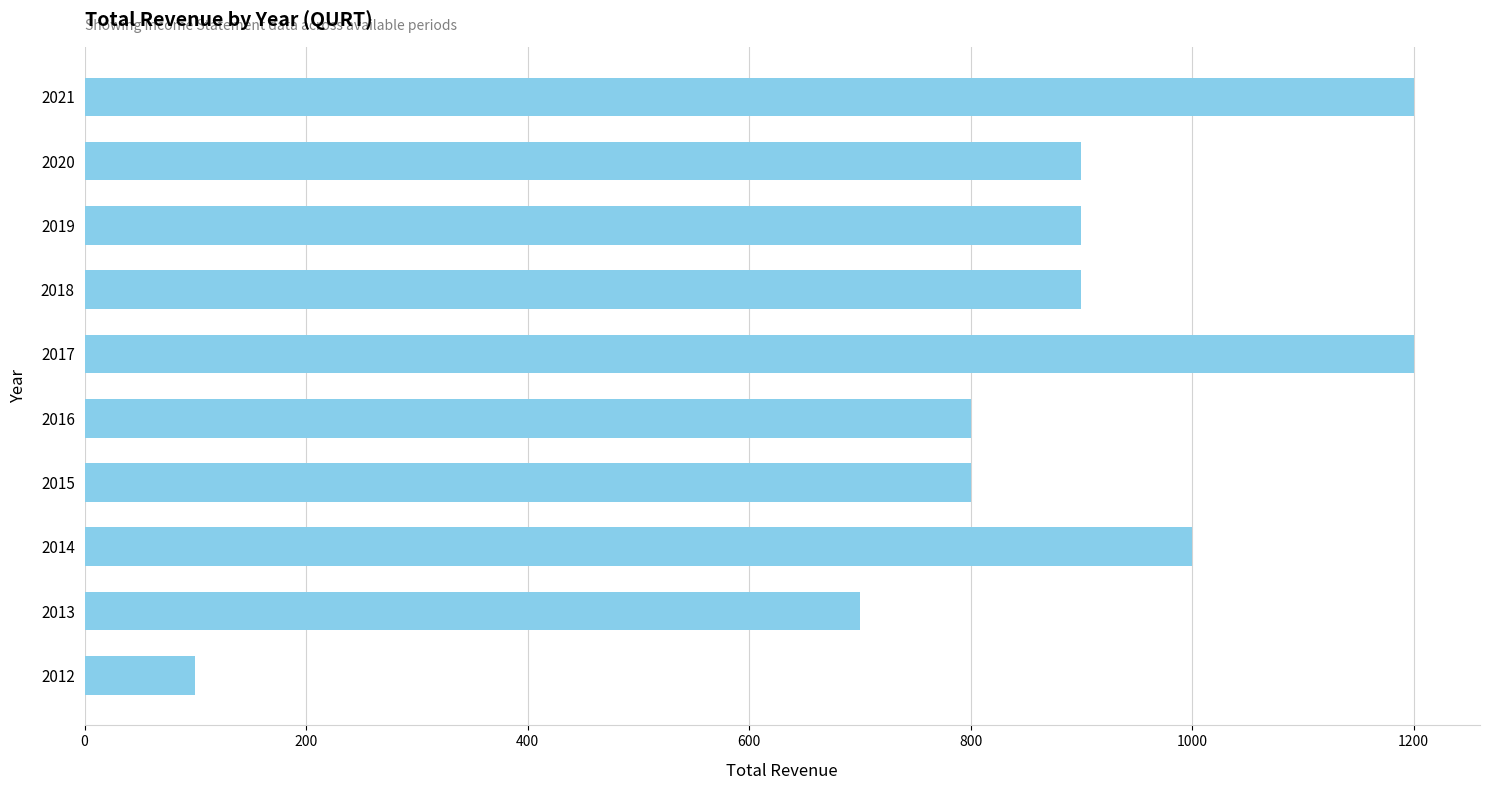

What is the sum of all values?

8500